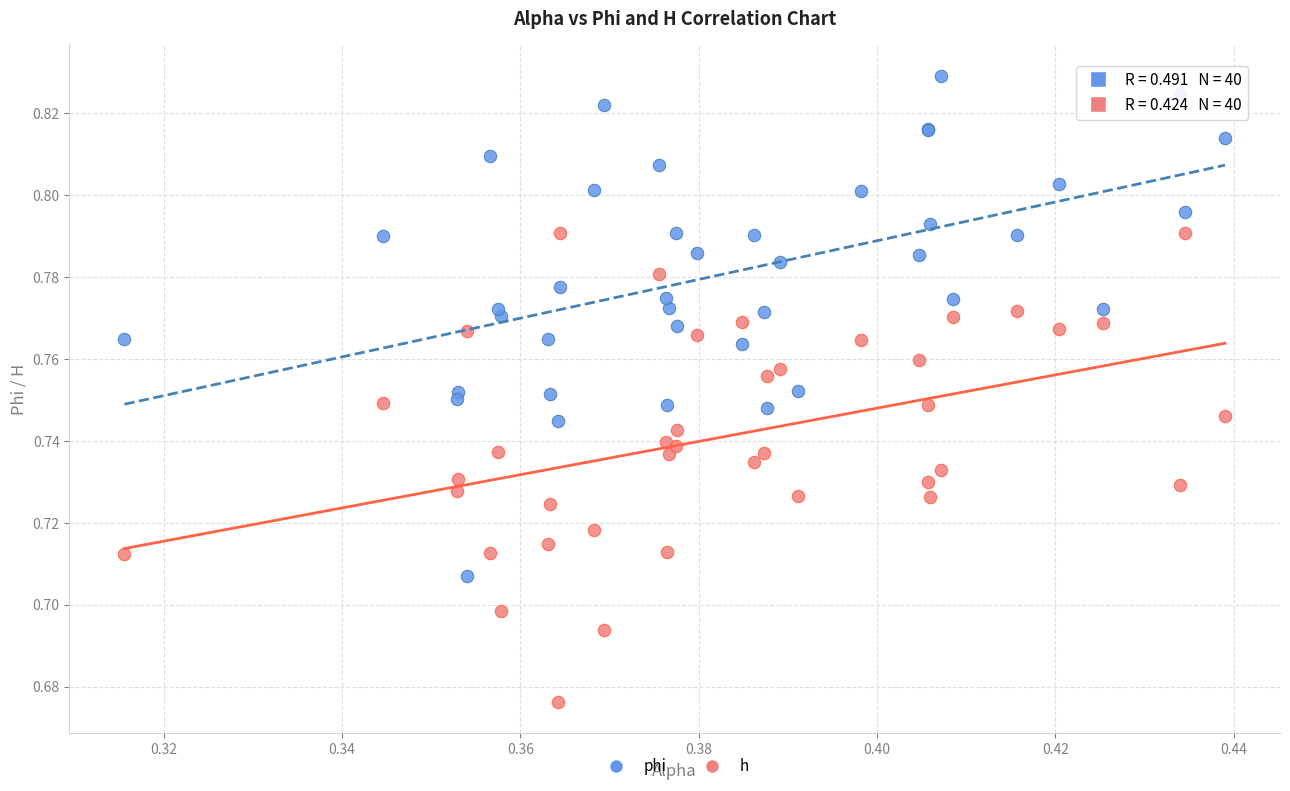

Which series reaches the minimum Y coordinate?

h